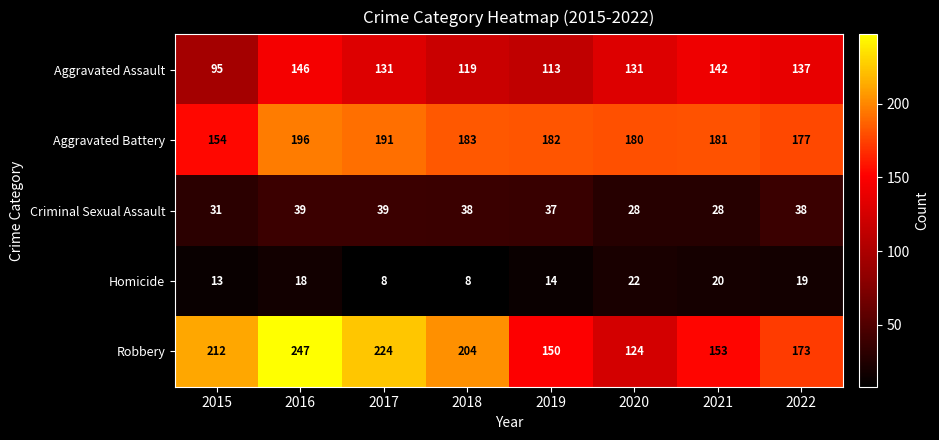

Count the number of categories in the chart.

8